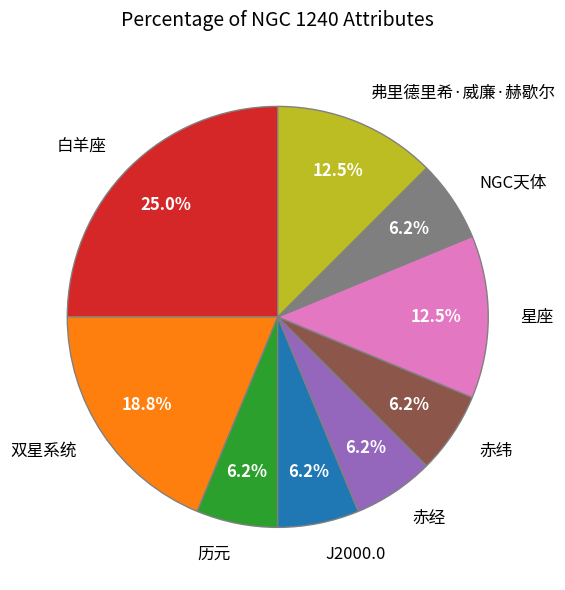

Combined, do 白羊座 and 赤纬 account for over 50%?

No